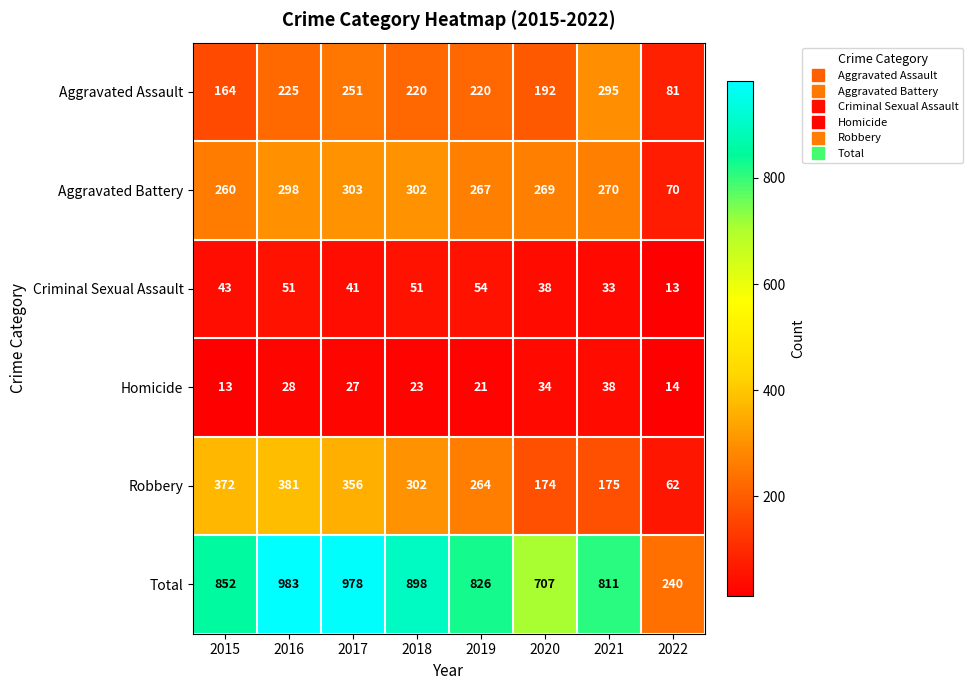

What is the greatest value displayed?

983